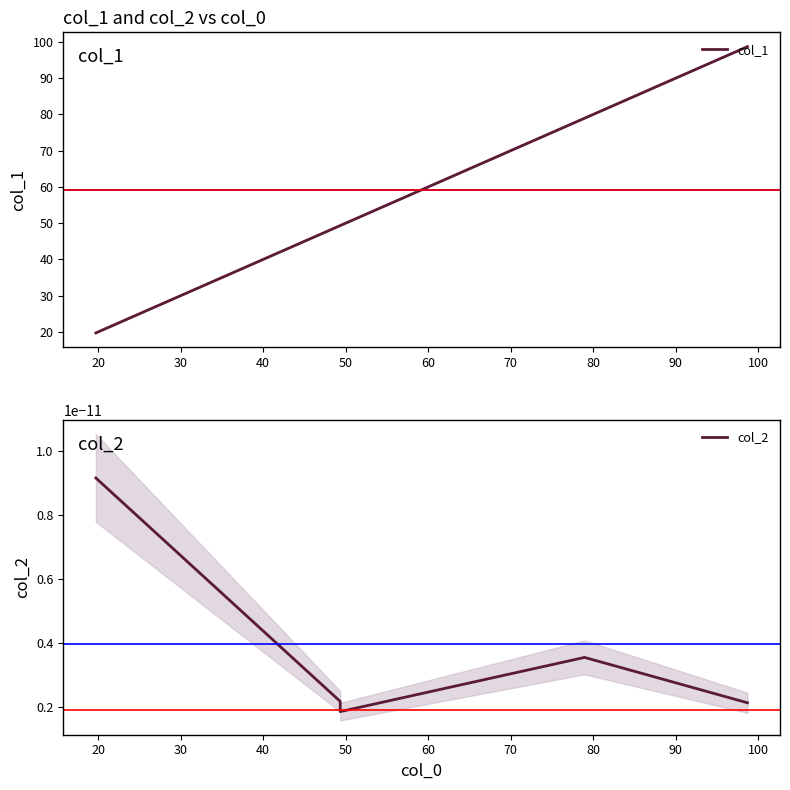

Is the value of col_1 at 50 greater than the value of col_2 at 50?

Yes